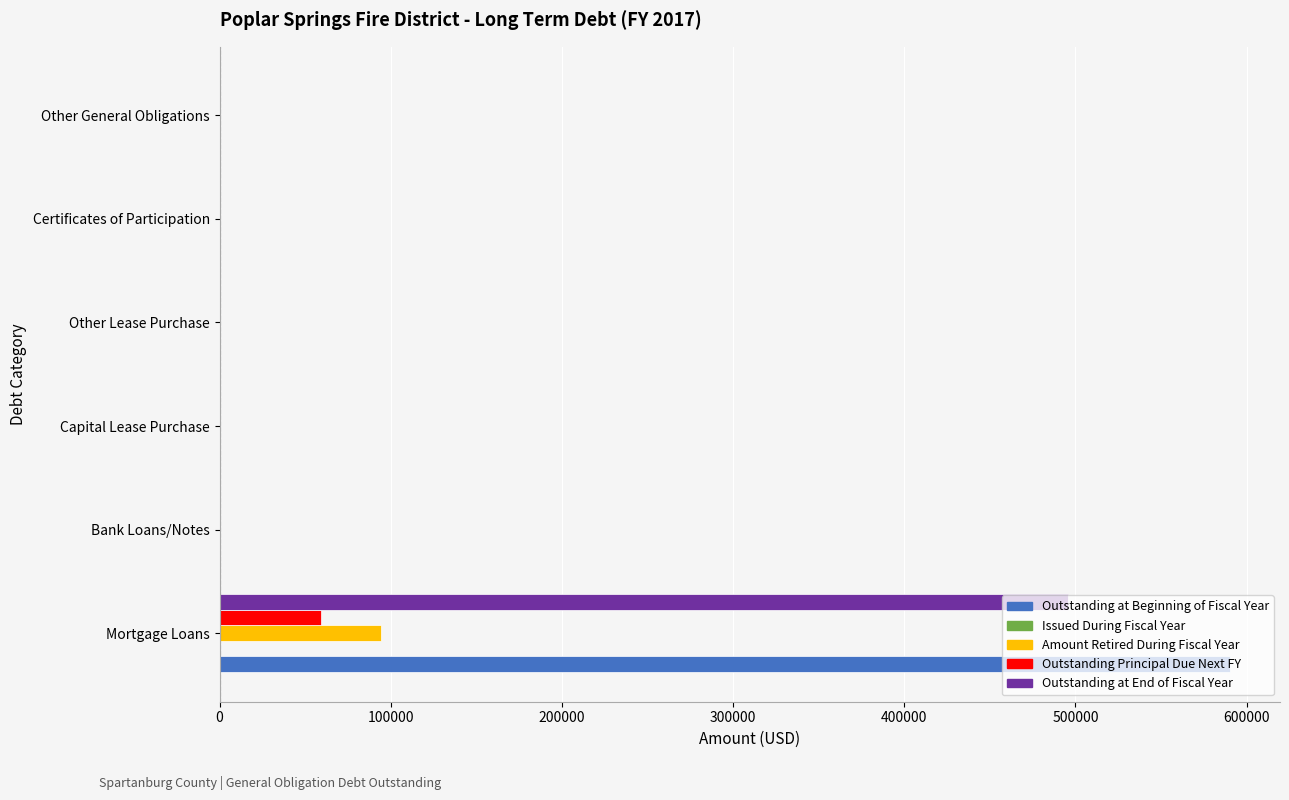

At which category is the sum across all series the highest?

Mortgage Loans